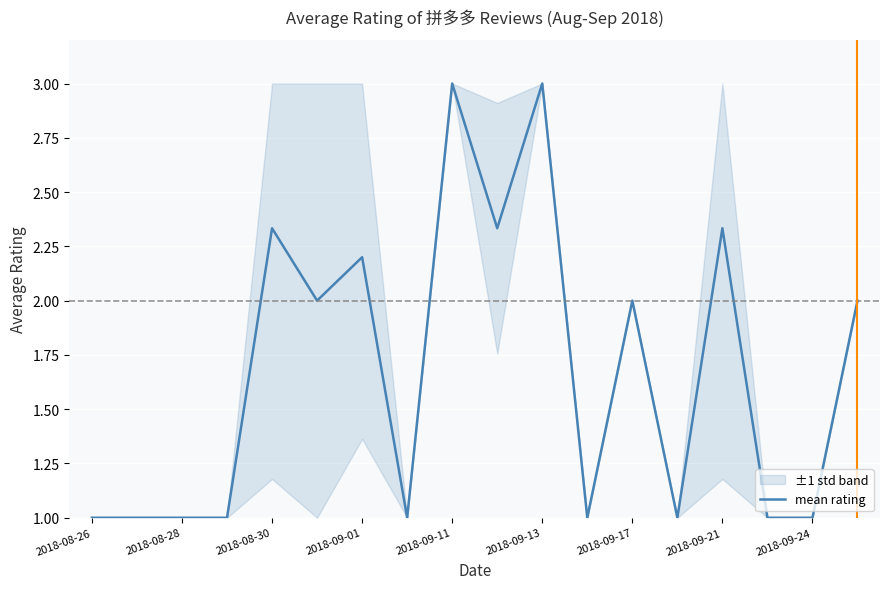

At which category does the chart reach its minimum across all series?

2018-08-26